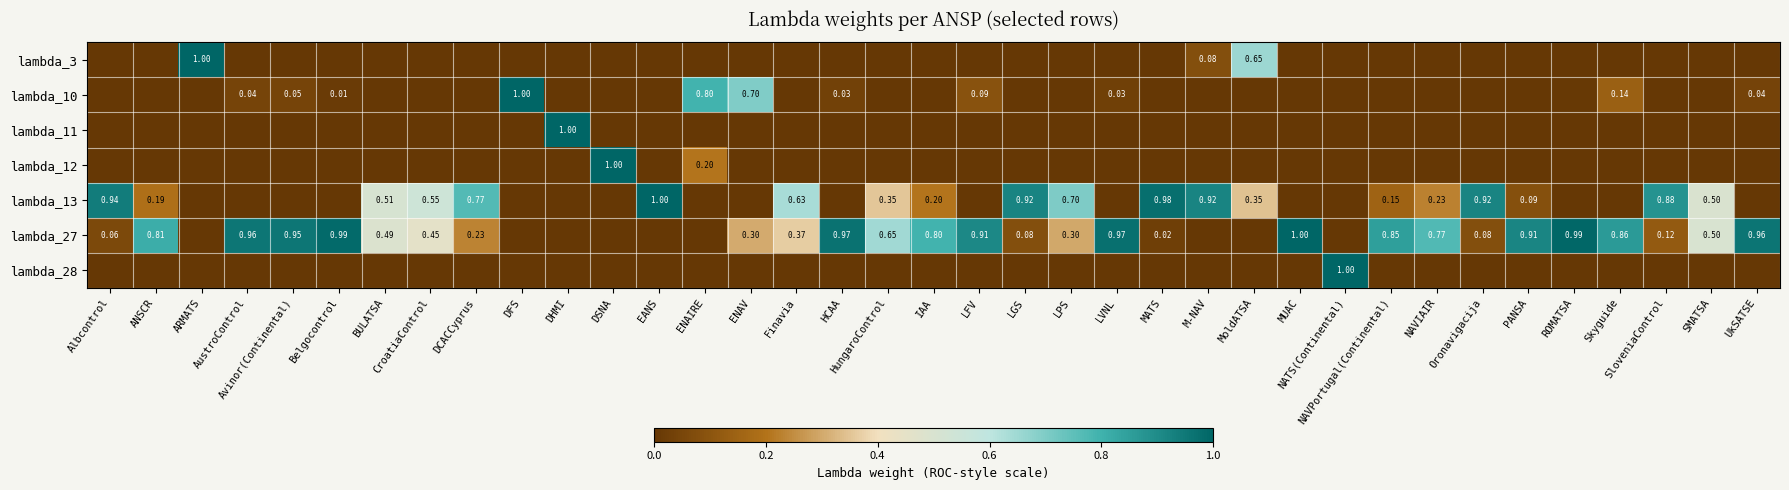

The value of lambda_3 at NAVIAIR is 0.0. True or false?

True